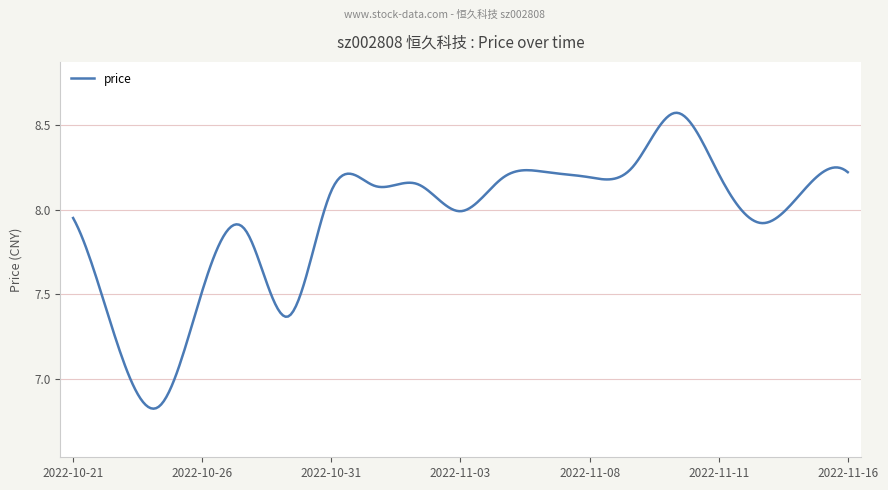

What is the difference between the maximum and minimum values?

1.7